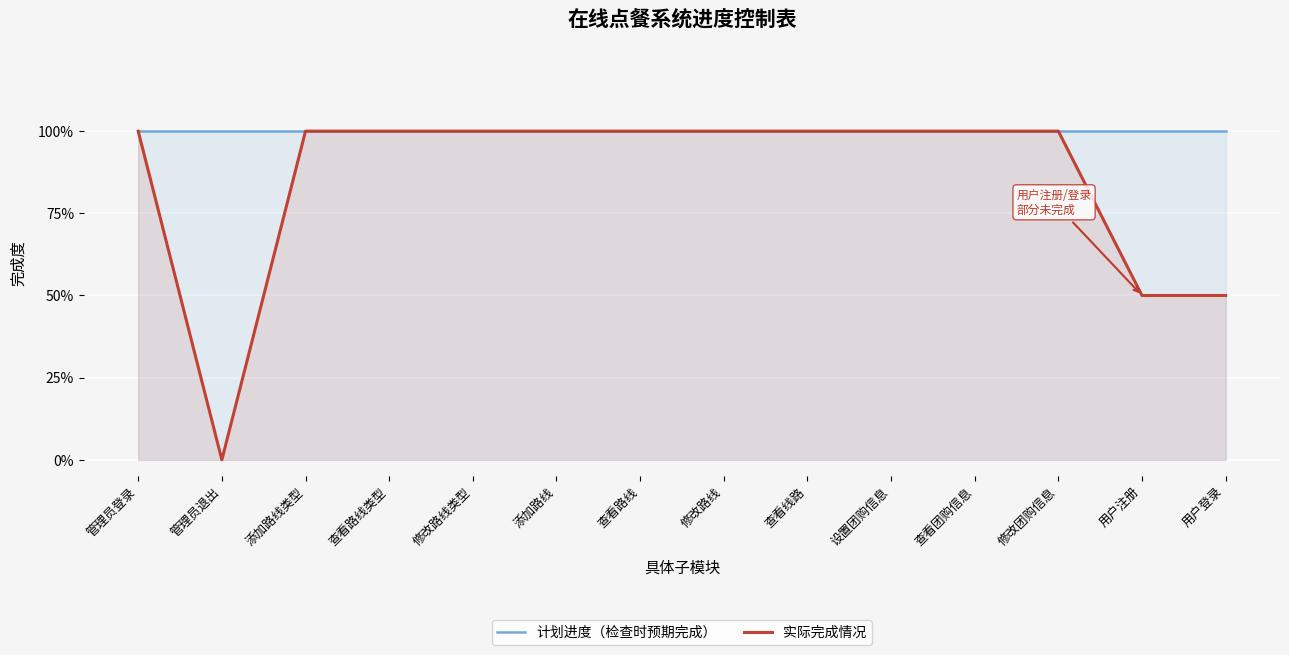

Which category has the lowest value across all series?

管理员退出